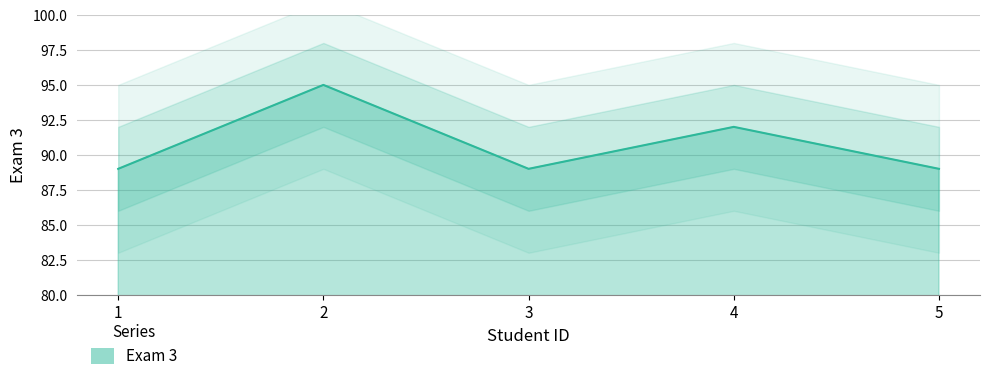

List the labels in order of value, smallest first.

1, 3, 5, 4, 2